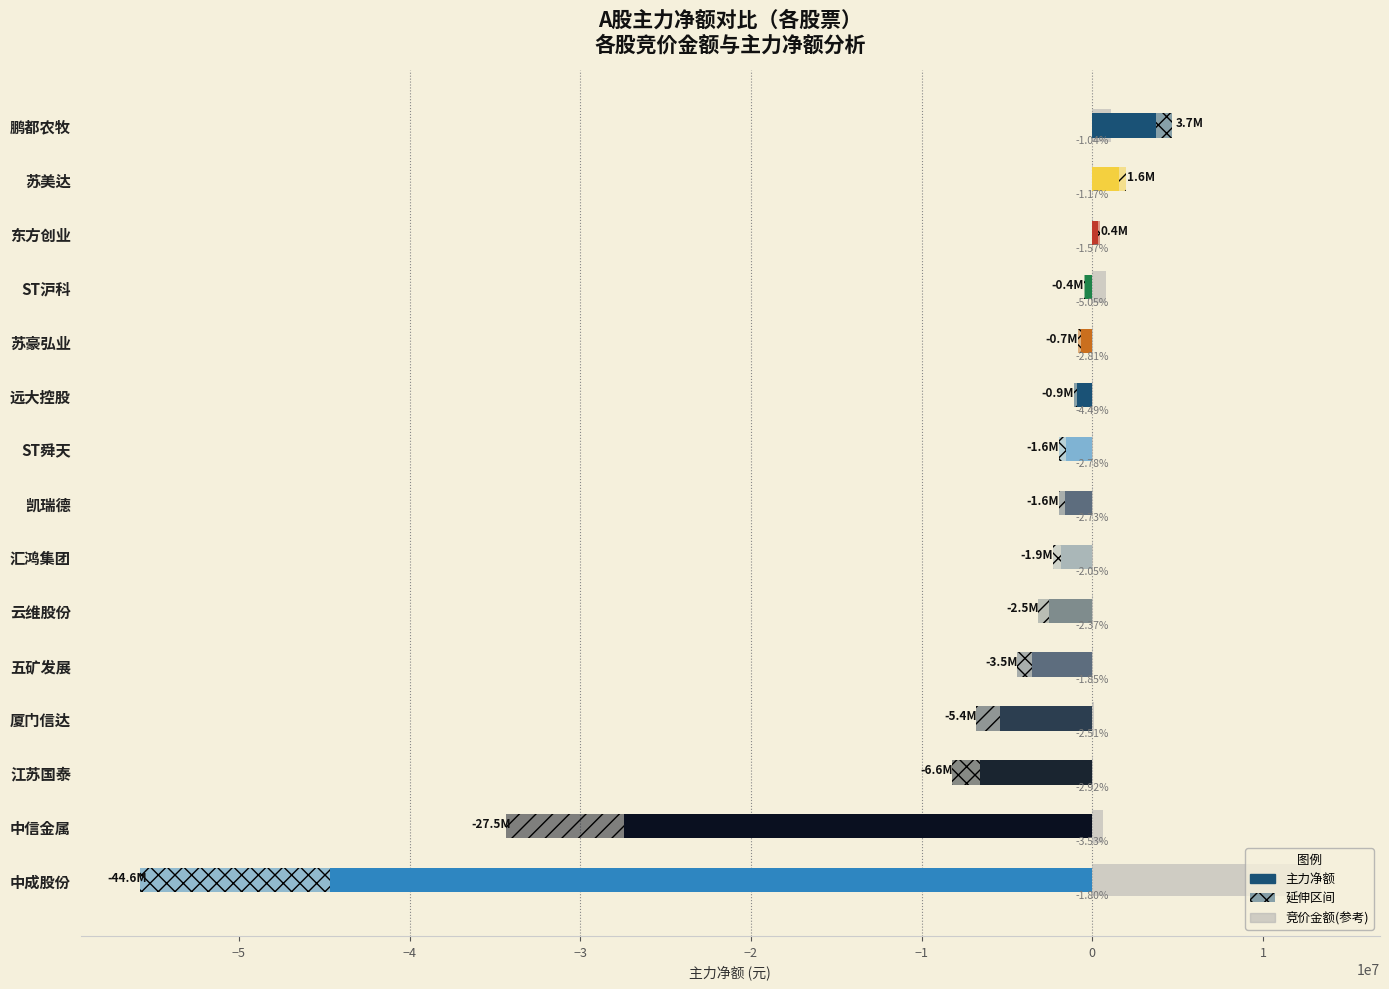

The chart shows a value of 19853.8 at 凯瑞德. True or false?

False